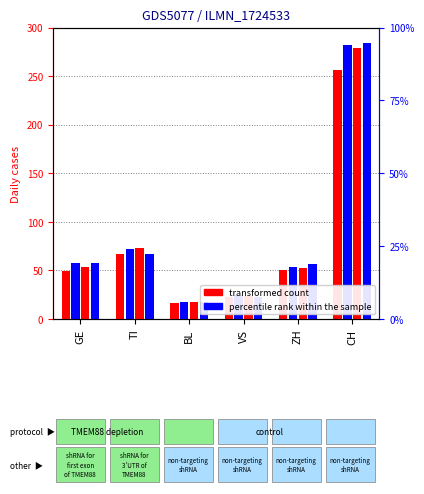

Rank the series at TI from highest to lowest value.

2020-04-02, 2020-04-01, 2020-03-31, 2020-04-03